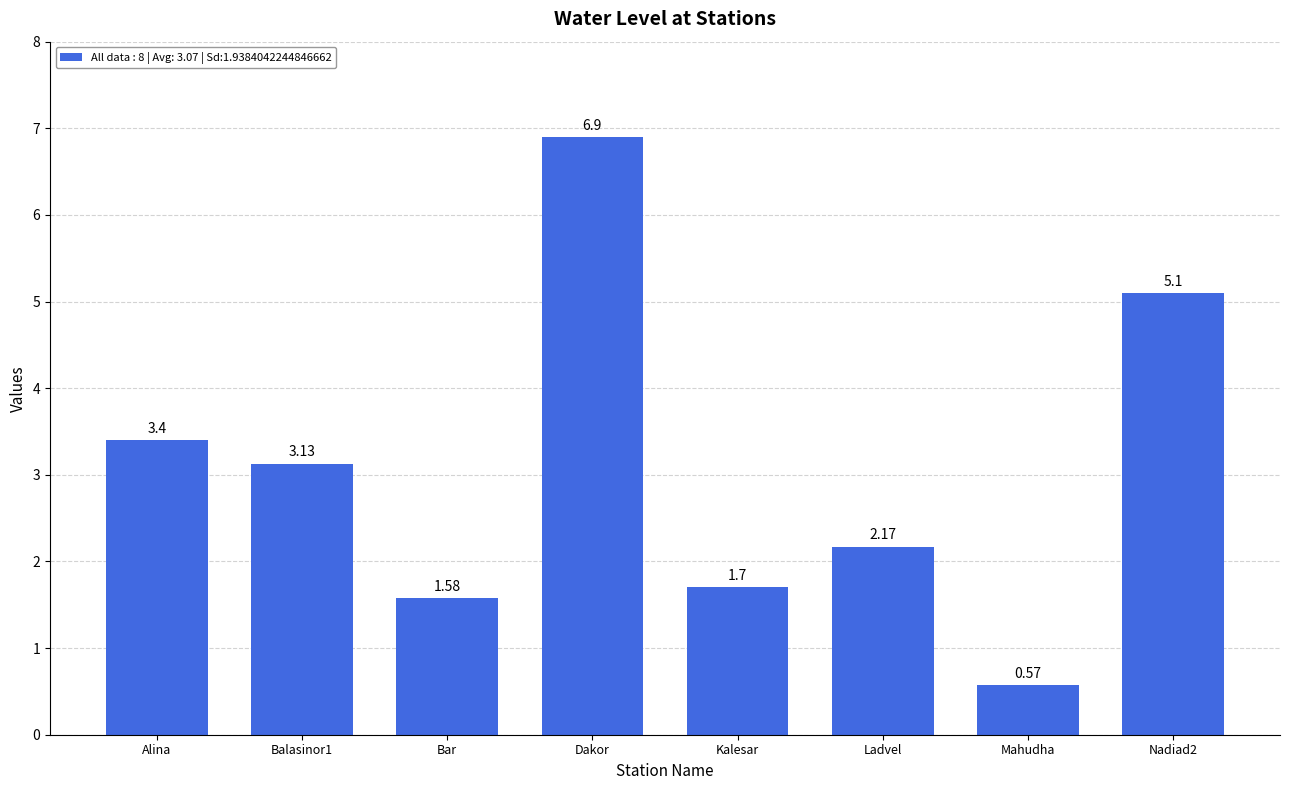

Approximately how many times larger is the value at Bar compared to Ladvel?

0.7